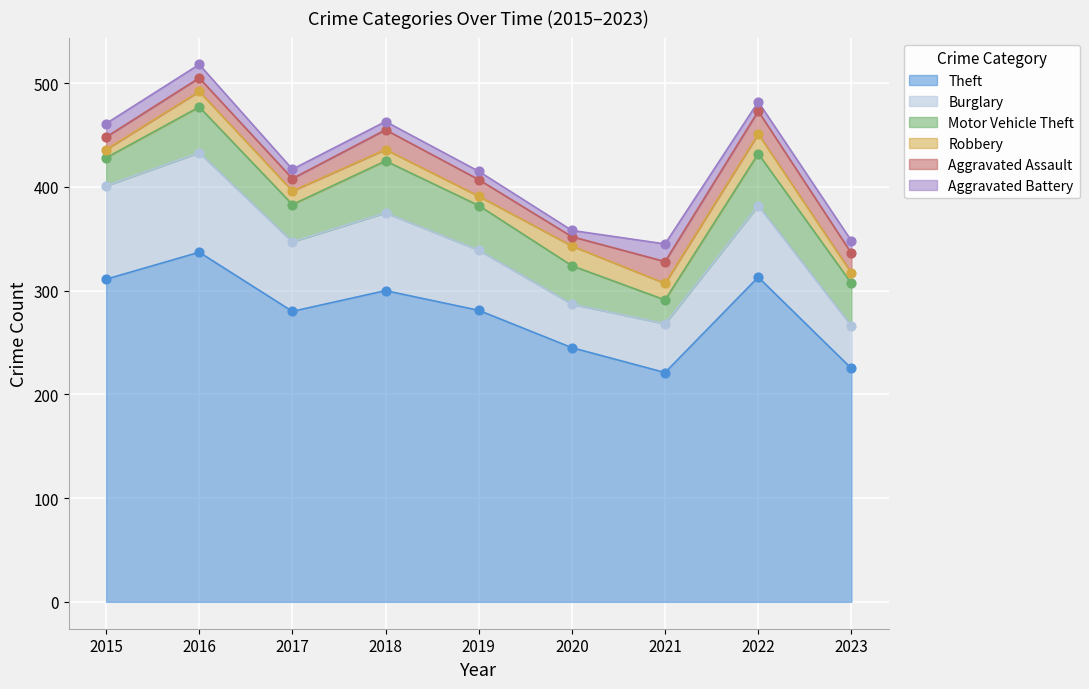

Which series has the widest spread of Y values?

Theft